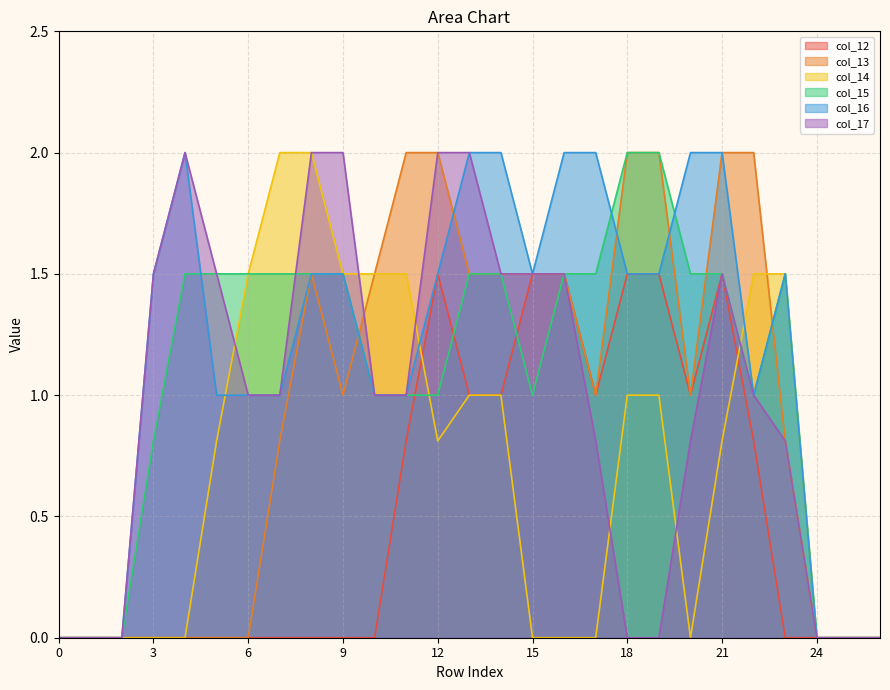

Is it true that col_16 equals 0.0 at 0?

True